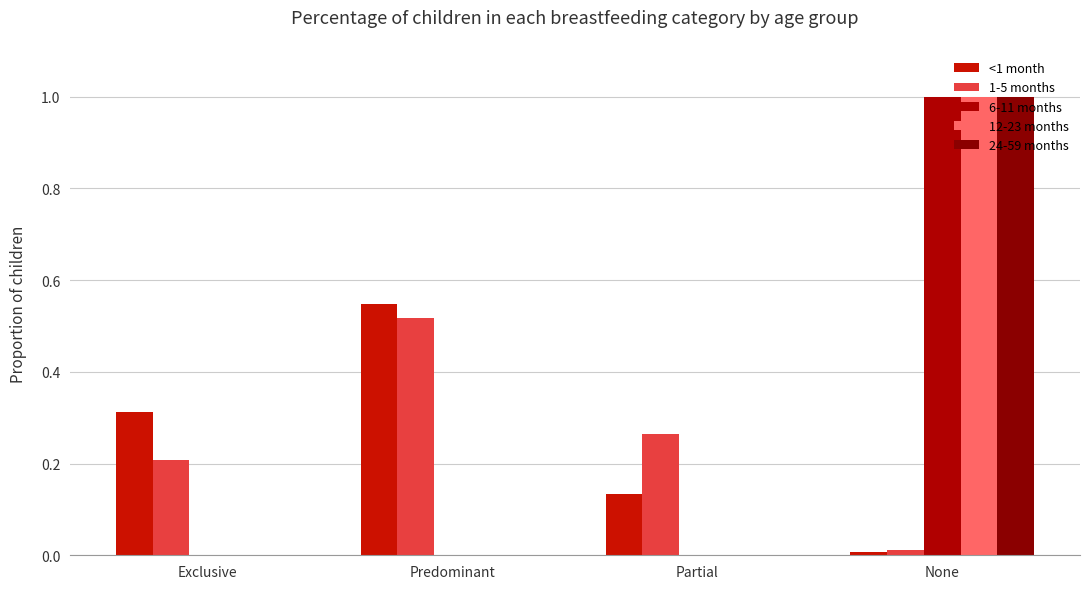

Is it true that 24-59 months equals 0.4 at Predominant?

False